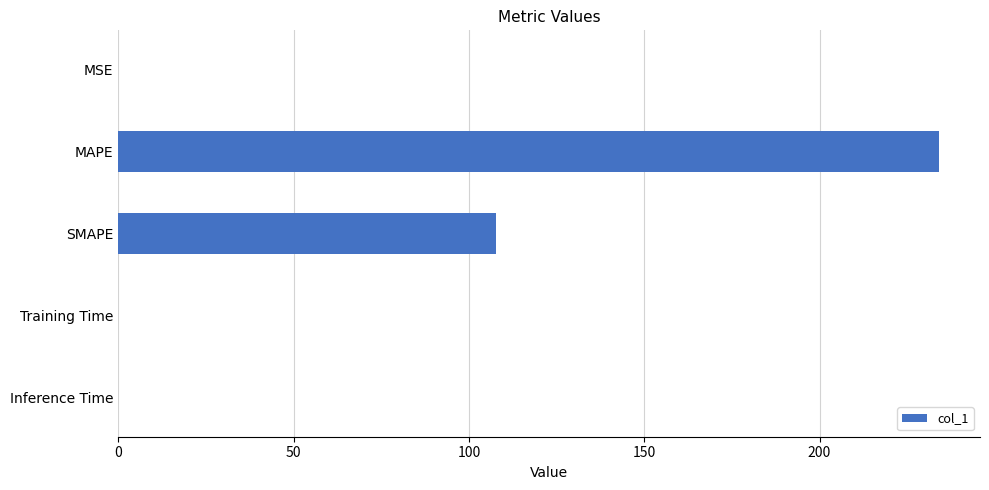

Which has a higher value, MAPE or SMAPE?

MAPE